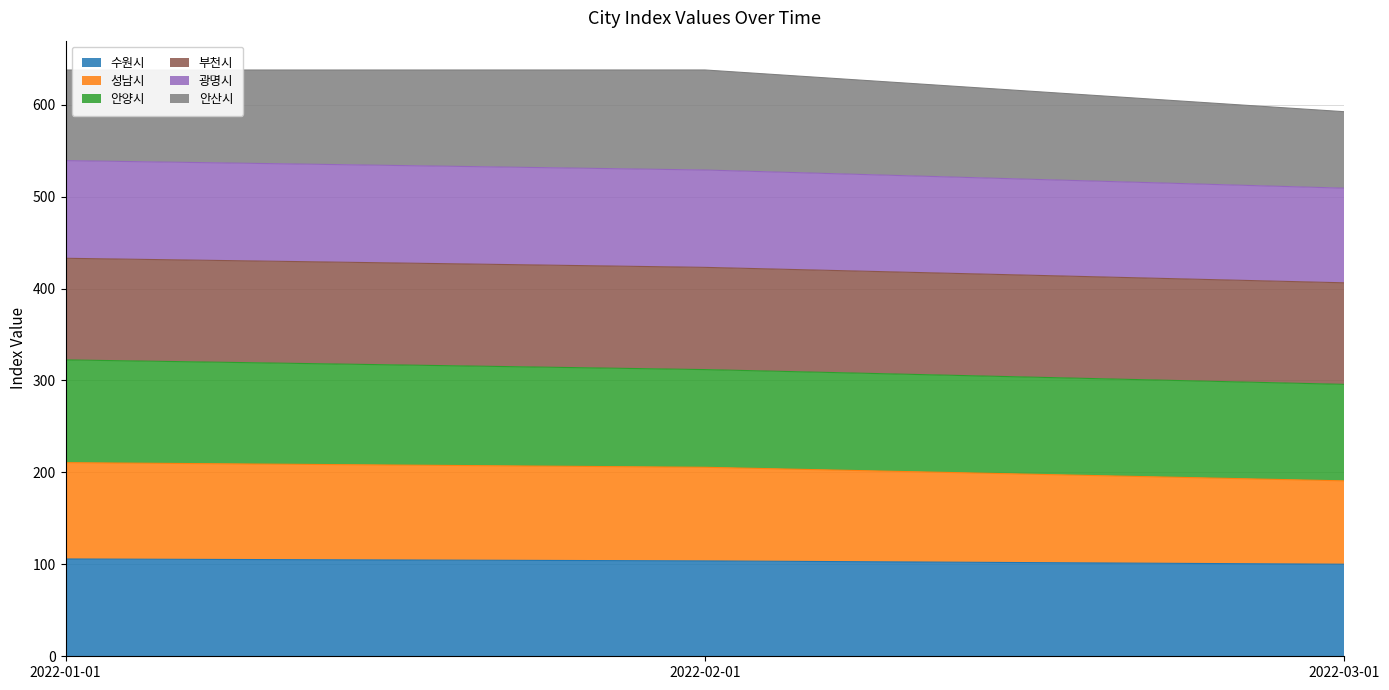

At which label is 수원시 closest to 102?

2022-02-01